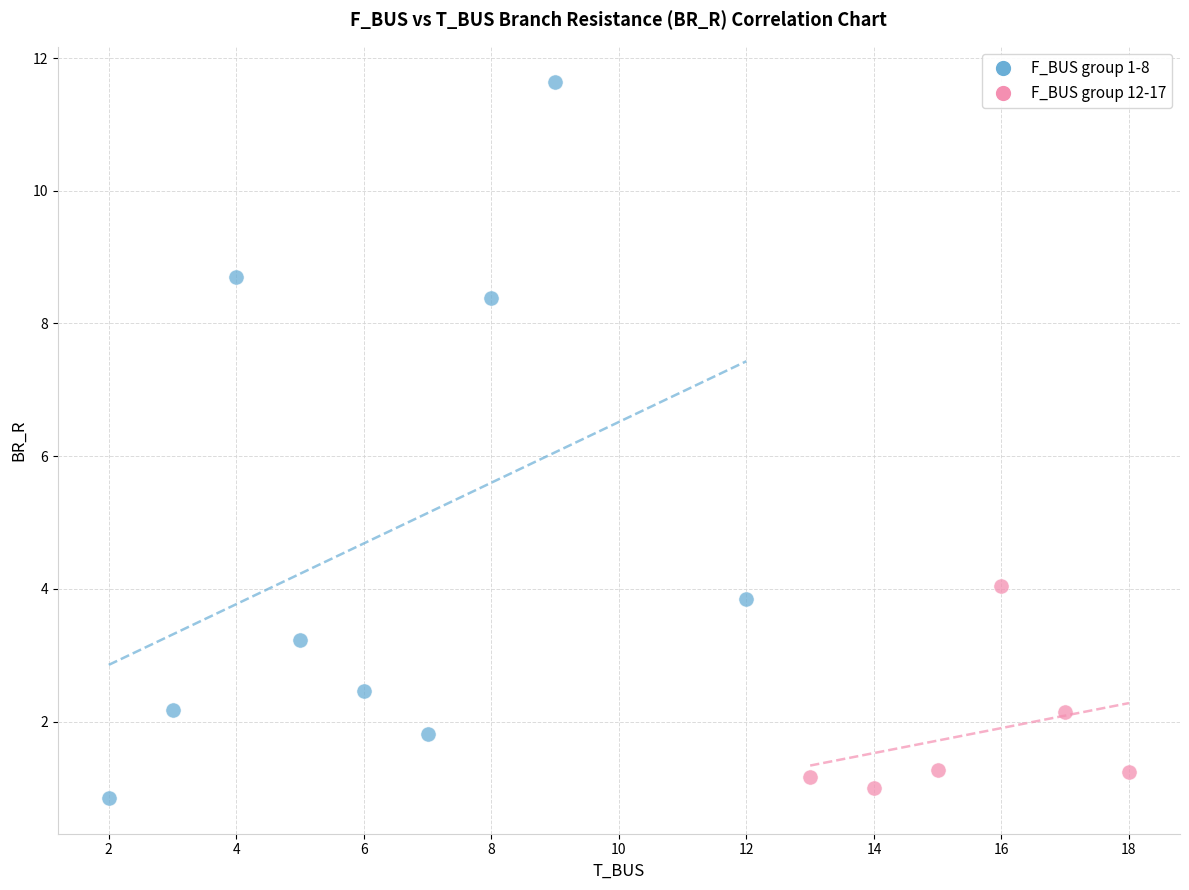

Which series has the largest Y range (max minus min)?

F_BUS group 1-8